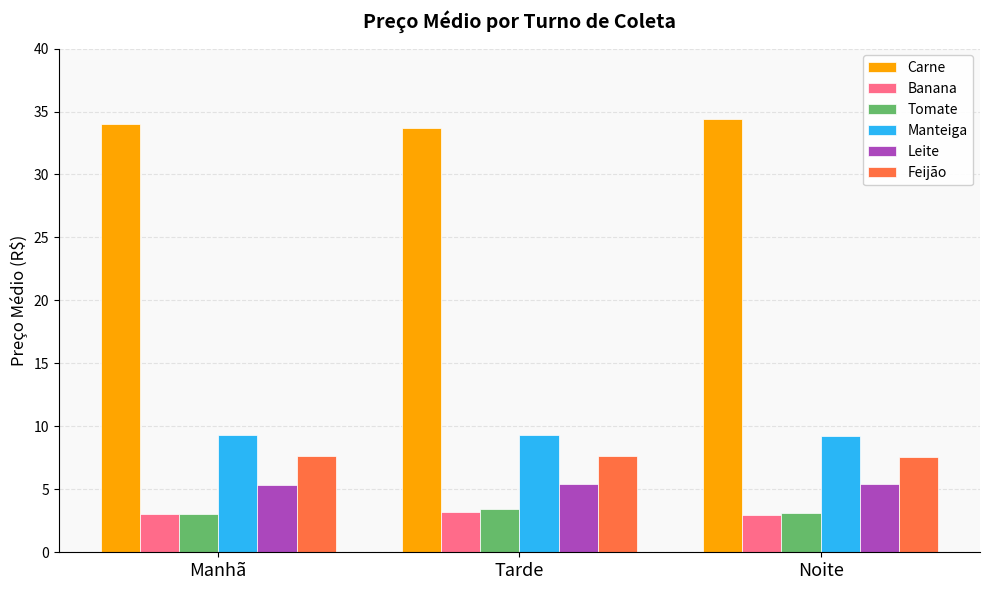

What is the difference between the highest and lowest values at Manhã?

31.0